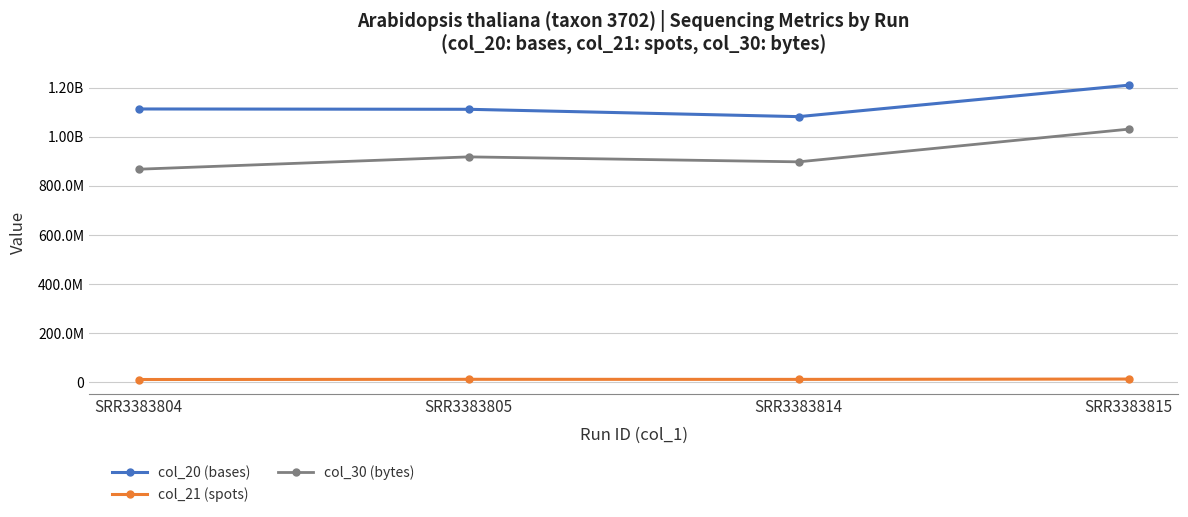

Does the chart display data point markers on the line(s)?

Yes